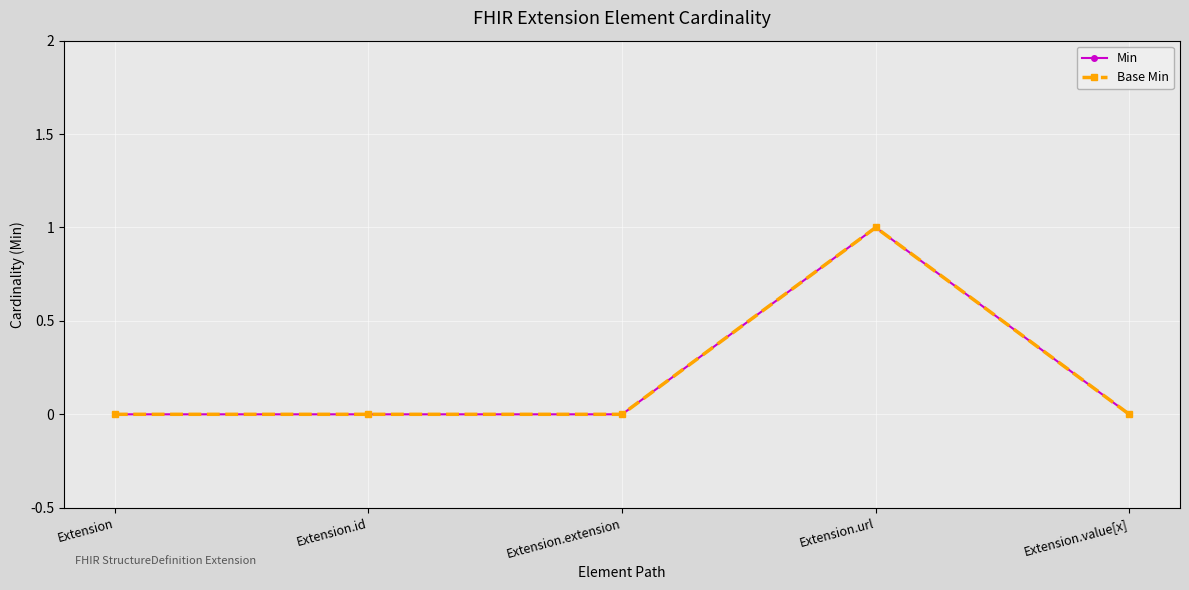

Rank the series at Extension.url from lowest to highest value.

Min, Base Min